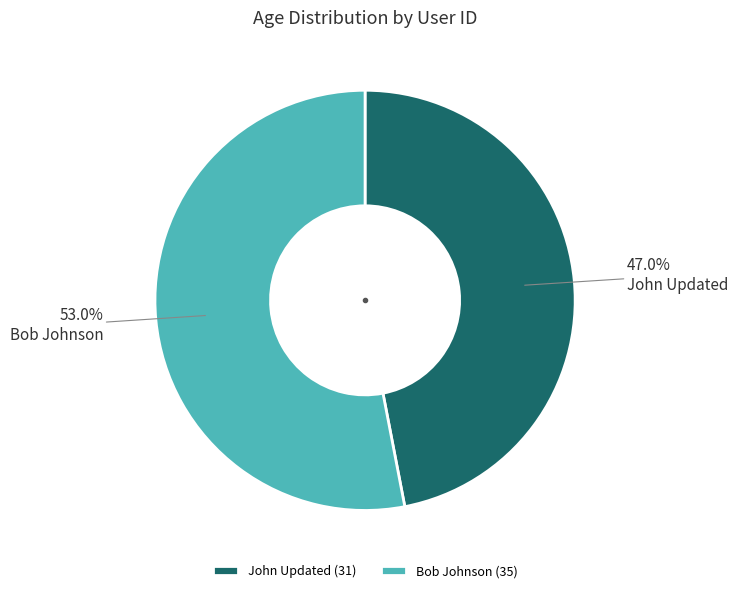

To the nearest percent, what is the difference between the largest and smallest slice percentages?

6%